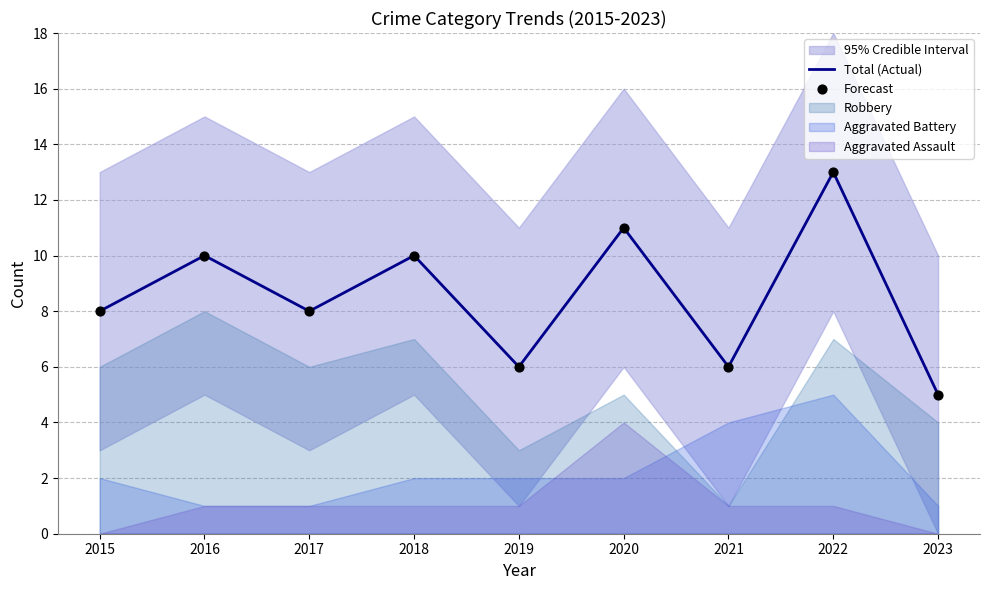

At how many categories does at least one series exceed 7?

6